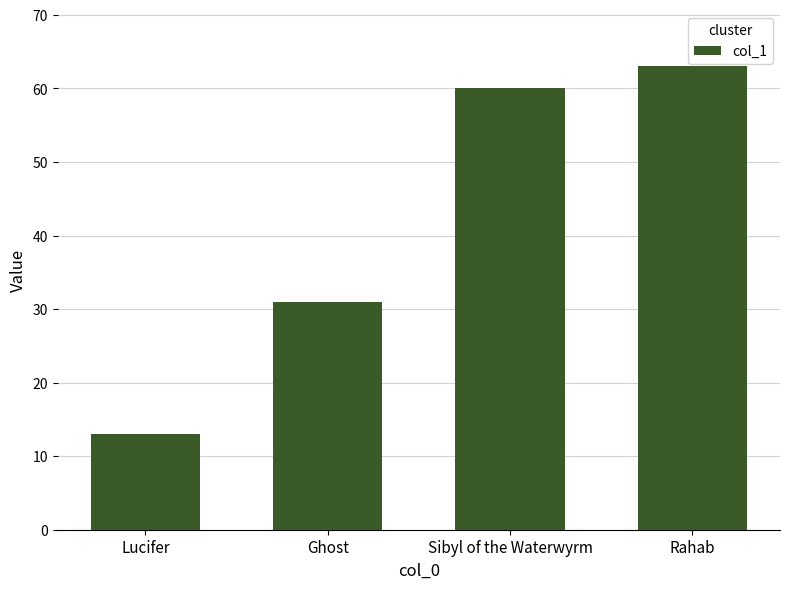

What is the average value?

42